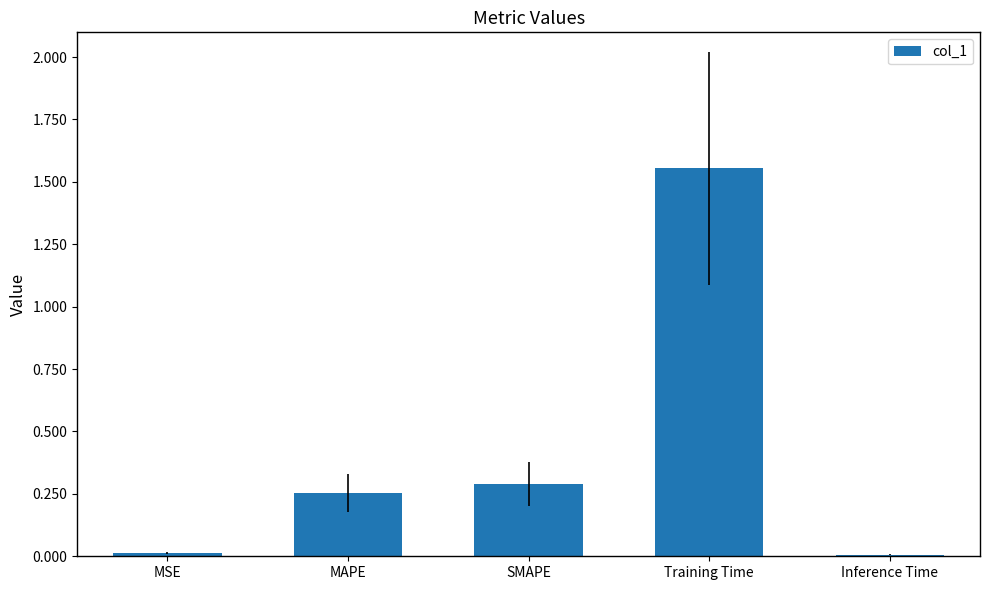

True or false: the data shows 0.0 at MSE.

True